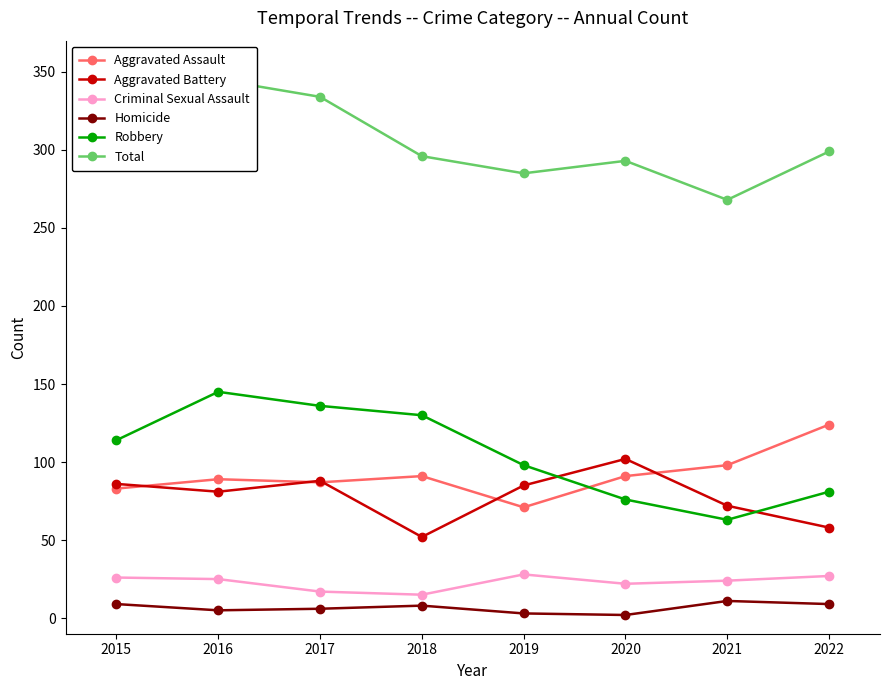

Does the chart display data point markers on the line(s)?

Yes